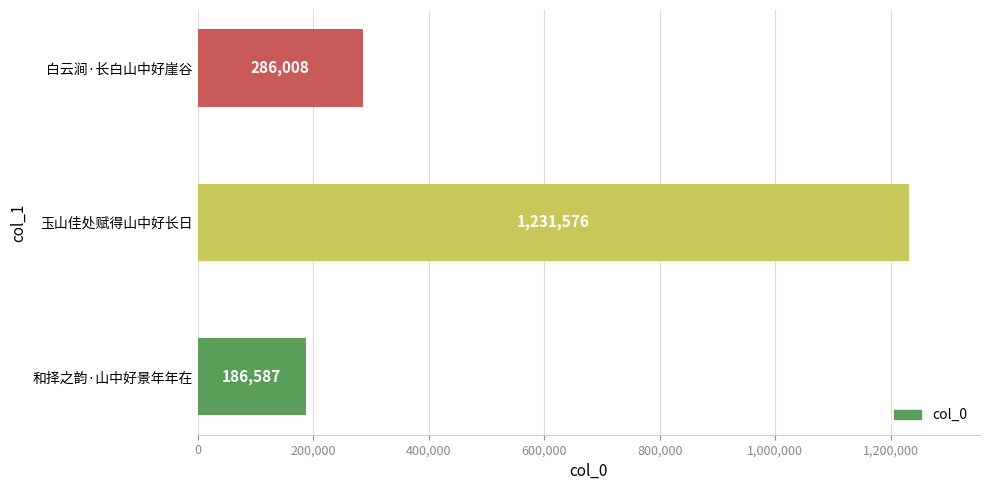

At which label is the value closest to 709081?

白云涧·长白山中好崖谷